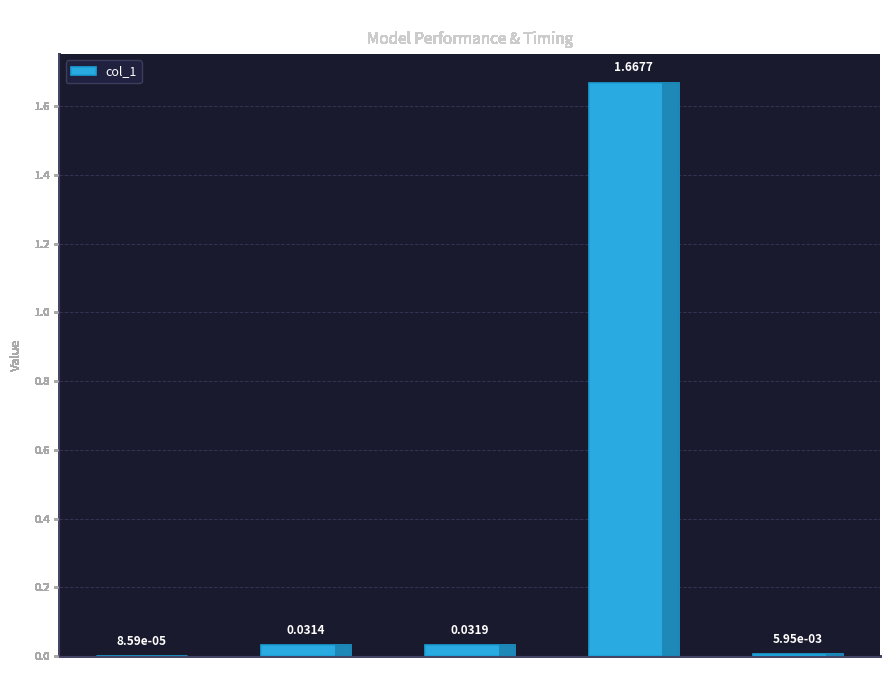

Are the bars horizontal?

No